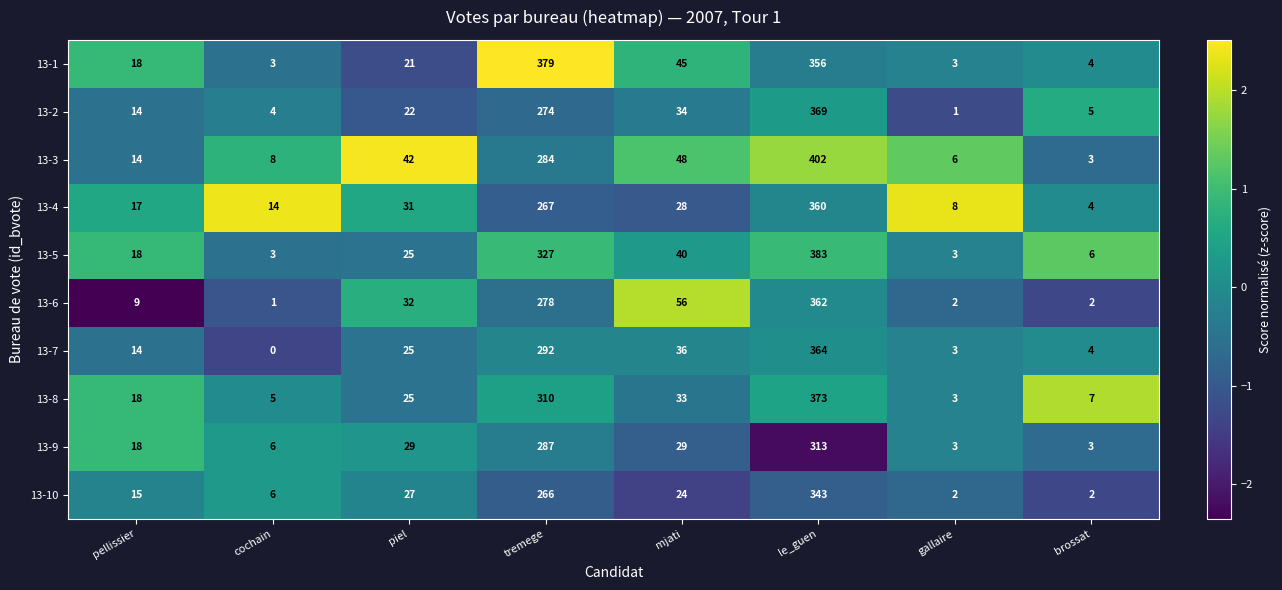

What is the total value across all series at le_guen?

3625